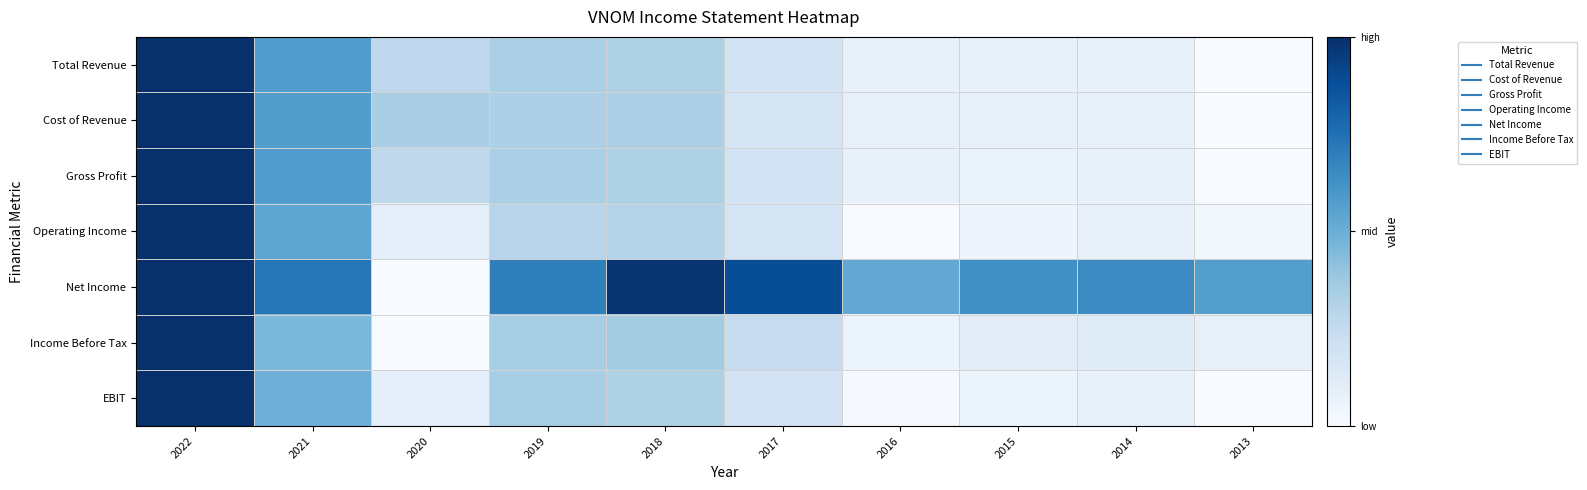

Which series has the largest range (max minus min)?

Total Revenue